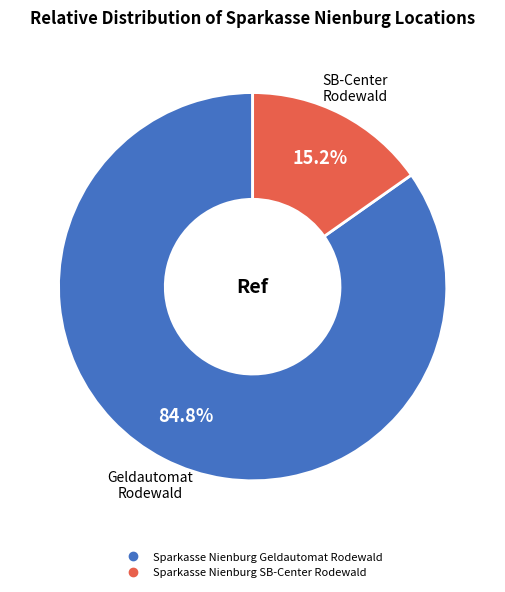

What is the ratio of the value at Sparkasse Nienburg Geldautomat Rodewald to the value at Sparkasse Nienburg SB-Center Rodewald?

5.6